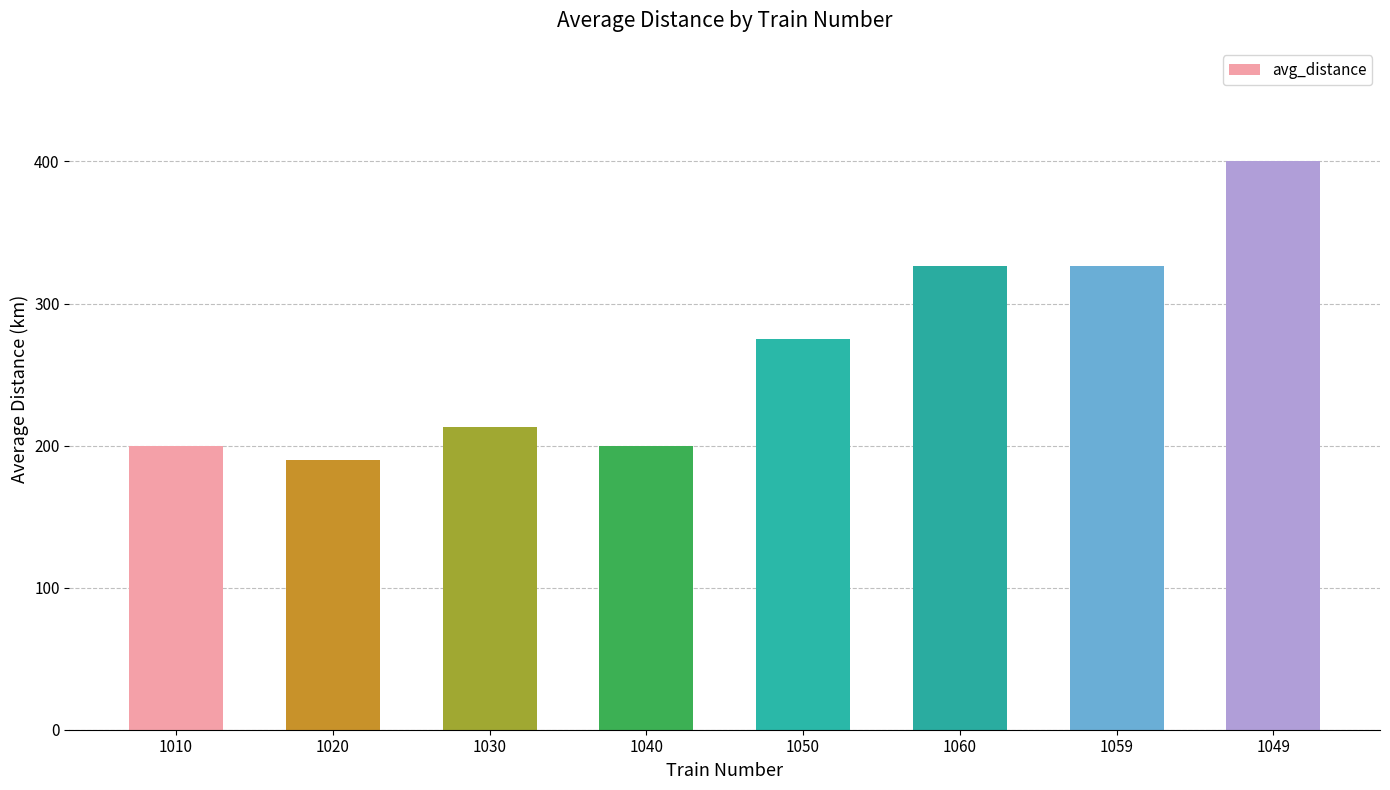

Which category has the highest value across all series?

1049